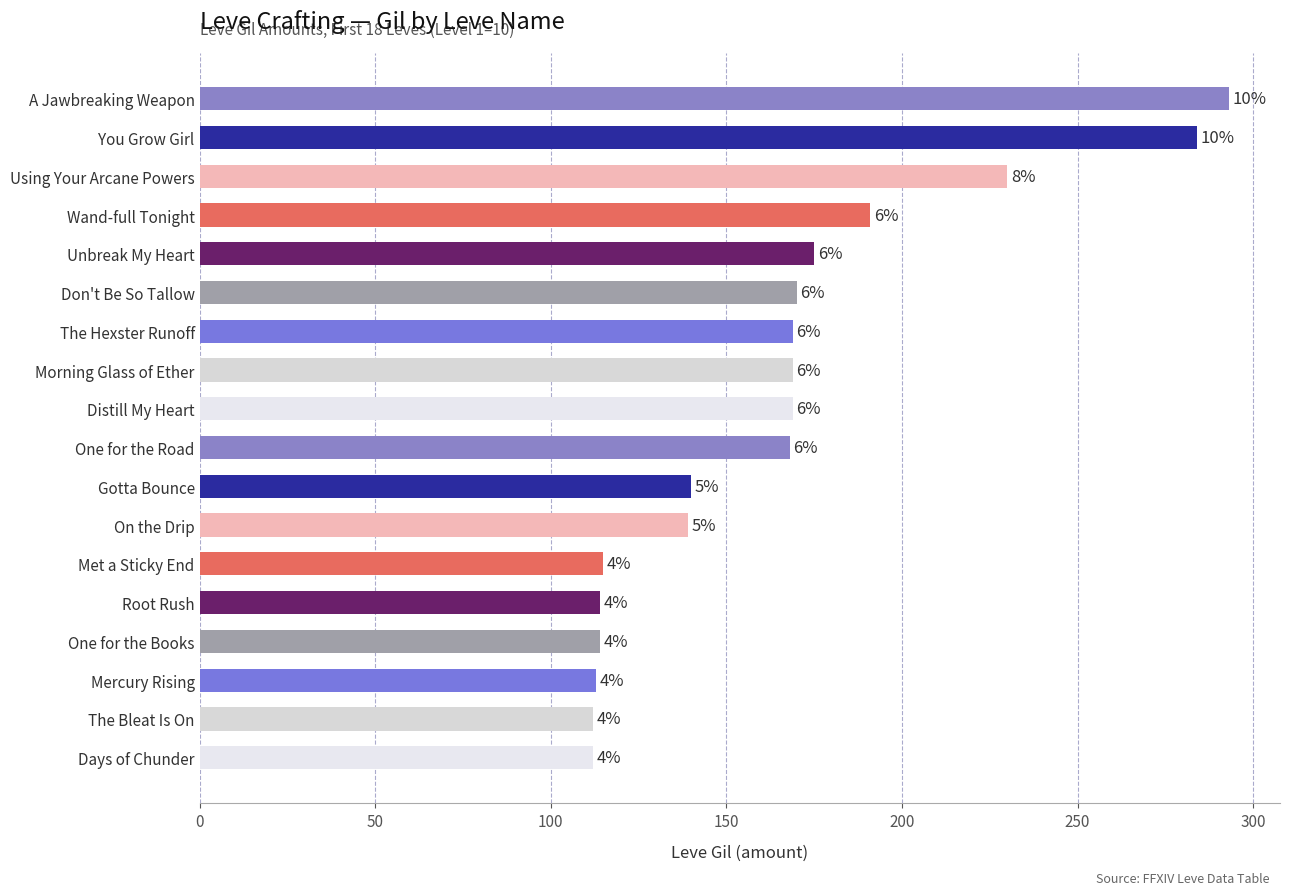

What is the average value?

165